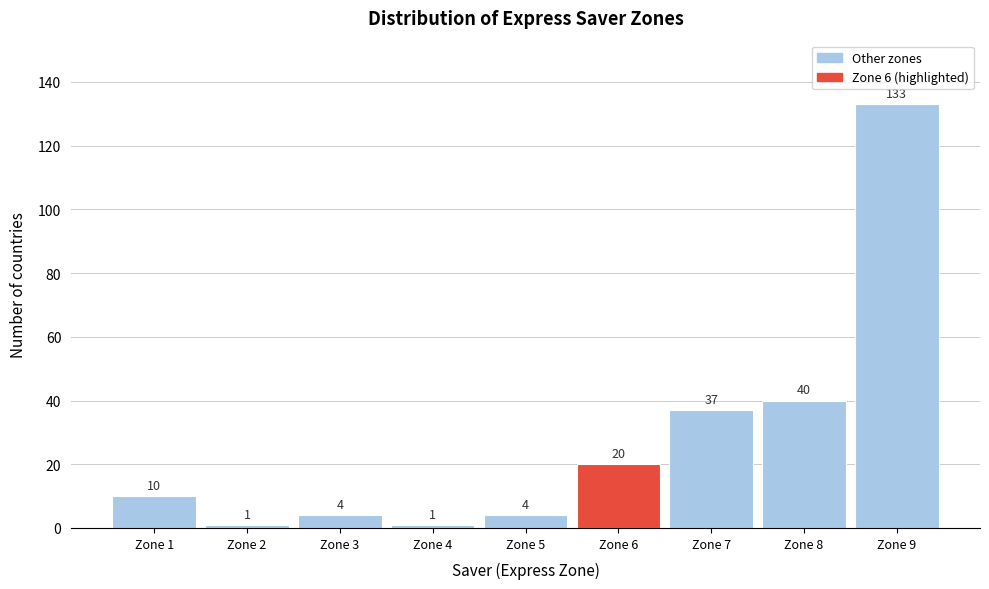

Reading left to right, list every bar in this chart as the range it spans on the x-axis followed by its height.

0.5 to 1.5: 10
1.5 to 2.5: 1
2.5 to 3.5: 4
3.5 to 4.5: 1
4.5 to 5.5: 4
5.5 to 6.5: 20
6.5 to 7.5: 37
7.5 to 8.5: 40
8.5 to 9.5: 133